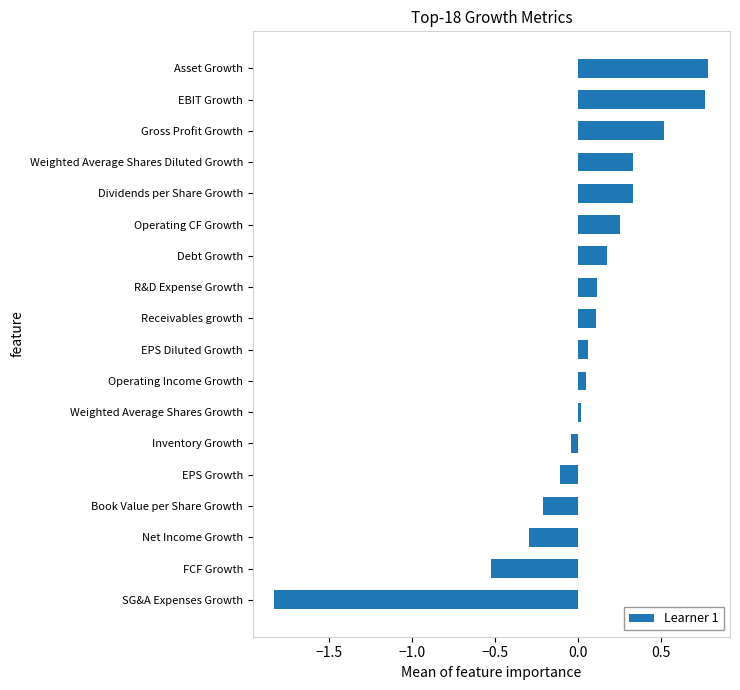

At which category does the chart reach its minimum across all series?

SG&A Expenses Growth